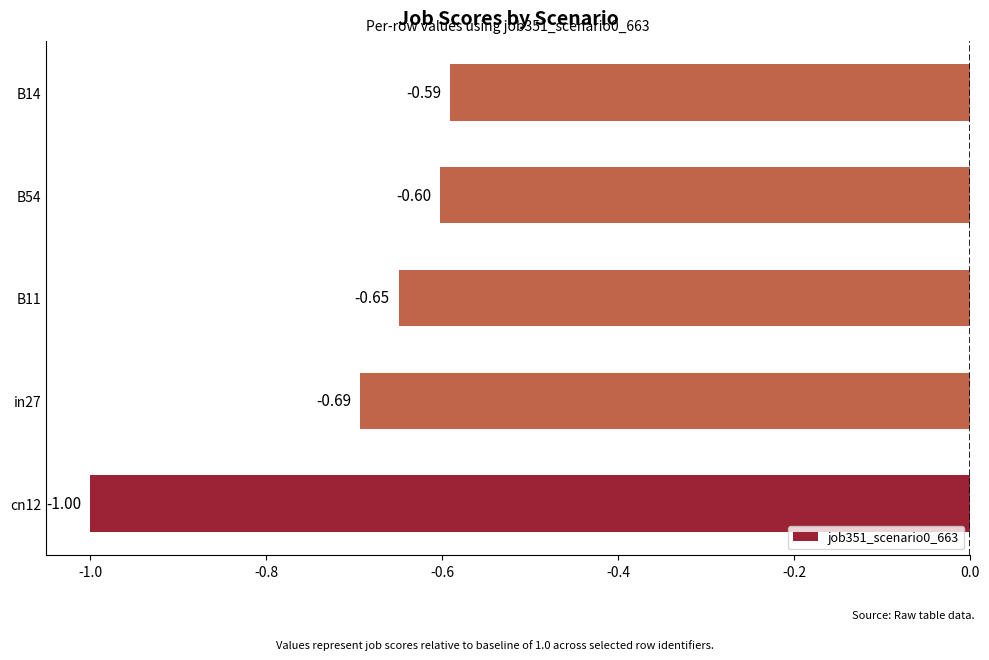

At which category does the chart reach its minimum across all series?

cn12